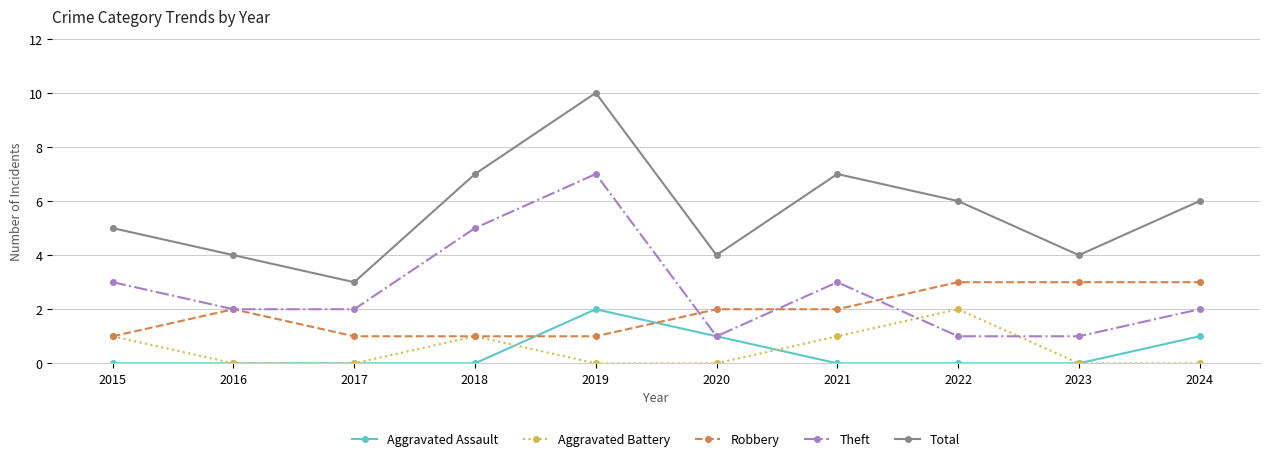

Where is the first local maximum for Theft?

2019